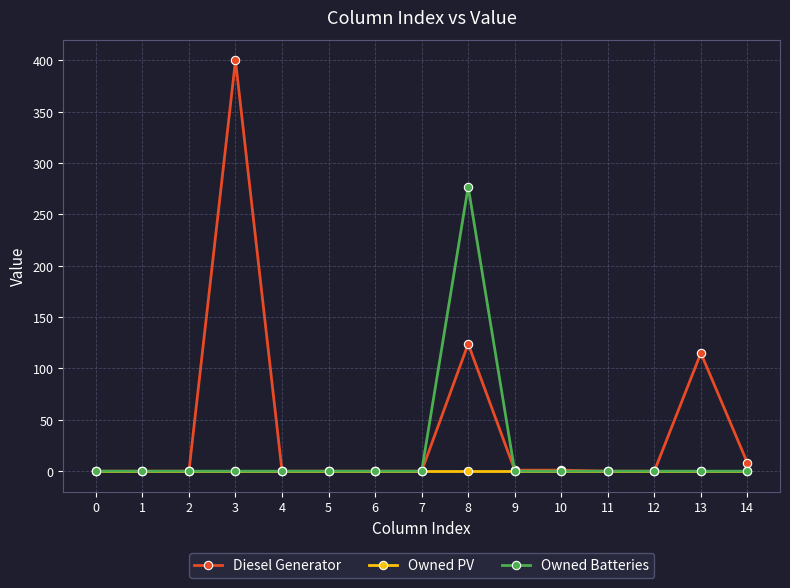

True or false: Owned Batteries has more than 0 points higher than both neighbors.

True